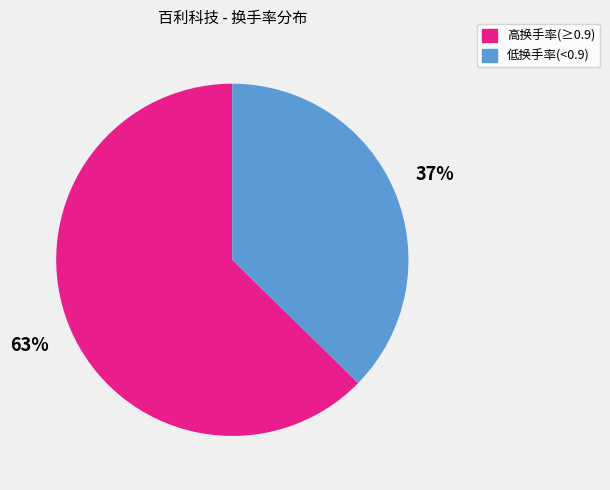

Is there a majority slice in this chart?

Yes